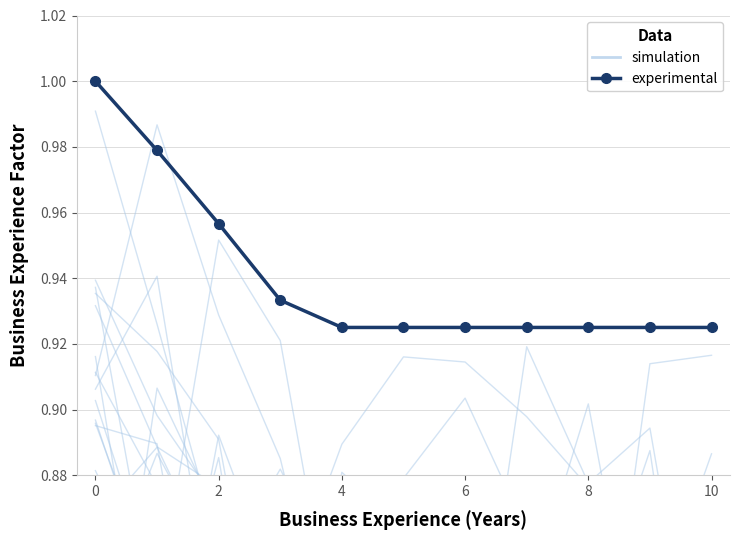

At which label does experimental reach its minimum?

4